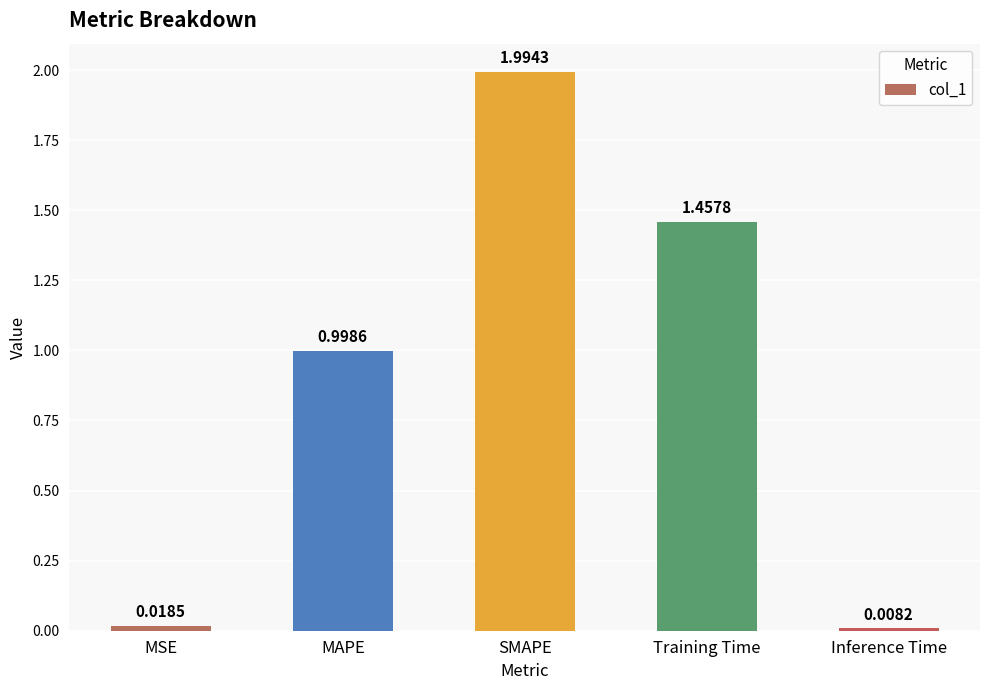

What is the greatest value displayed?

2.0